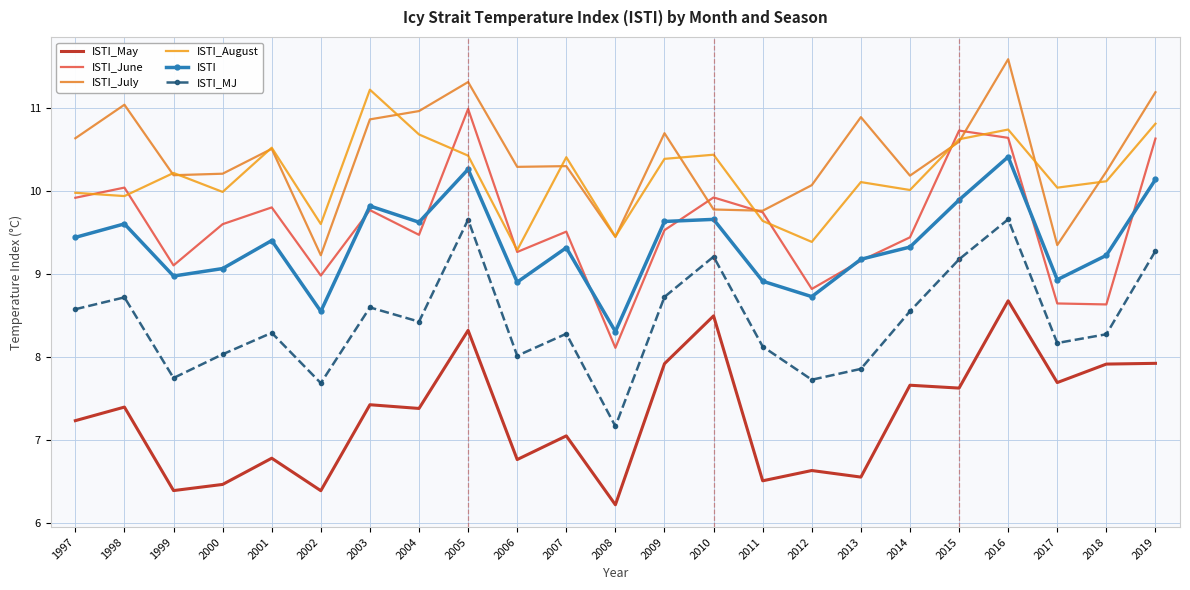

What is the sum of the ISTI_May values at 2018 and 2012?

14.5